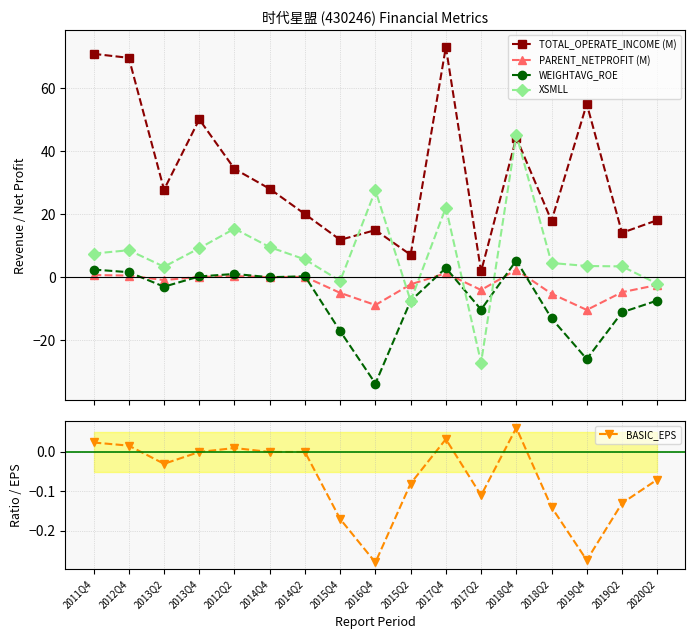

What are all the series names shown in the legend?

TOTAL_OPERATE_INCOME (M), PARENT_NETPROFIT (M), WEIGHTAVG_ROE, XSMLL, BASIC_EPS